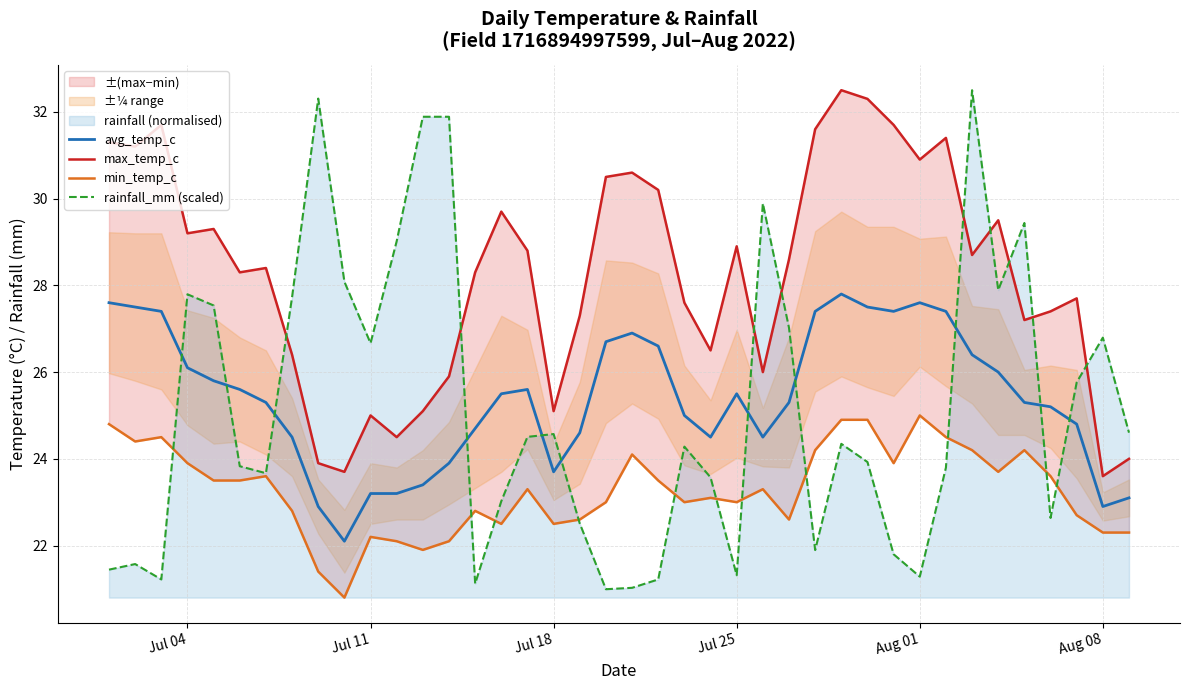

True or false: rainfall_mm (scaled) has a value of 21.3 at Aug 01.

True